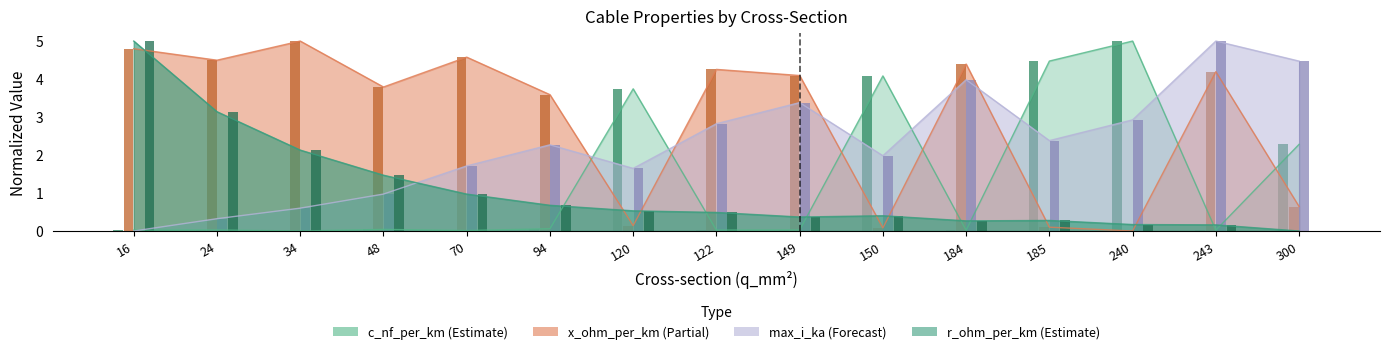

Reading left to right, extract all data points from this chart.

c_nf_per_km: 0.0	0.0	0.0	0.0	0.0	0.1	3.7	0.0	0.0	4.1	0.0	4.5	5.0	0.0	2.3
x_ohm_per_km: 4.8	4.5	5.0	3.8	4.6	3.6	0.1	4.3	4.1	0.1	4.4	0.1	0.0	4.2	0.6
max_i_ka: 0.0	0.3	0.6	1.0	1.7	2.3	1.6	2.8	3.4	2.0	4.0	2.4	2.9	5.0	4.5
r_ohm_per_km: 5.0	3.1	2.1	1.5	1.0	0.7	0.5	0.5	0.4	0.4	0.3	0.3	0.2	0.2	0.0